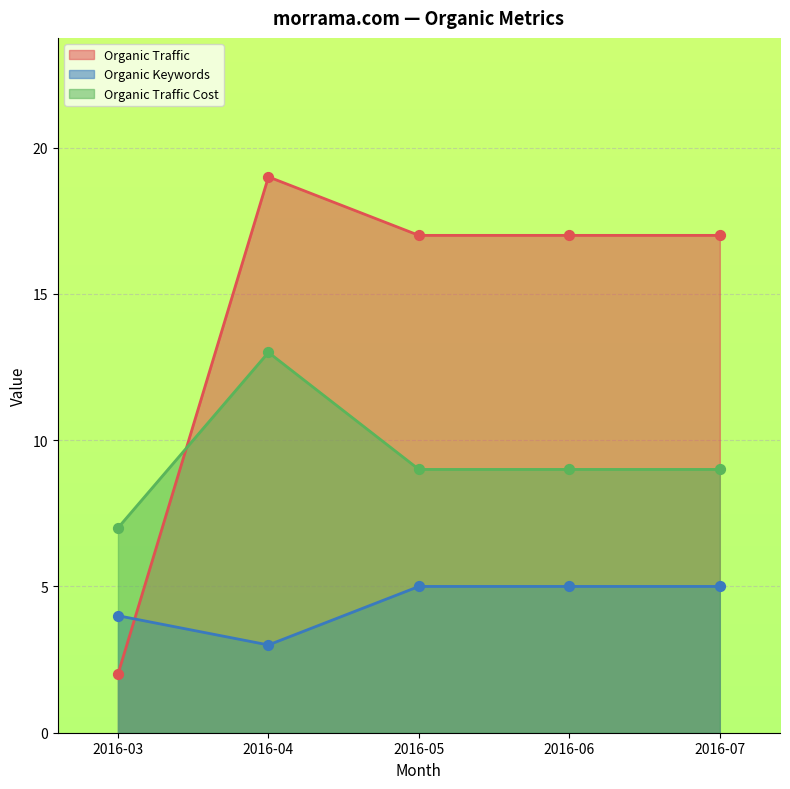

At which category is the sum across all series the highest?

2016-04